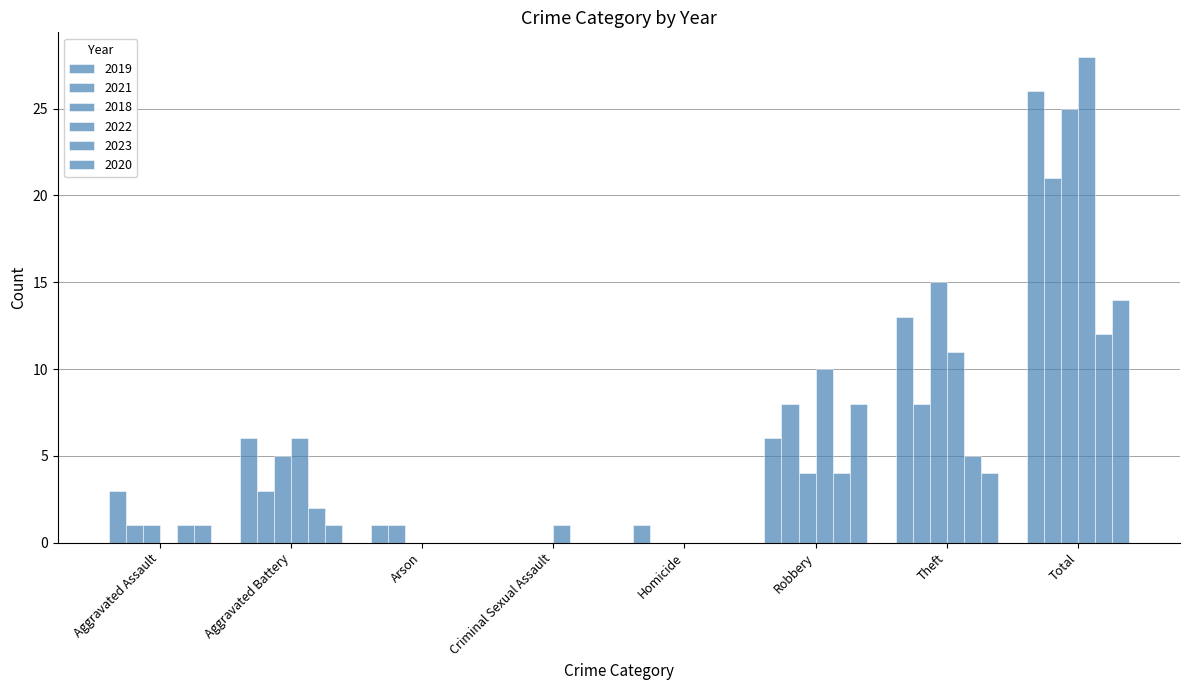

Which series has the largest total across all categories?

2019